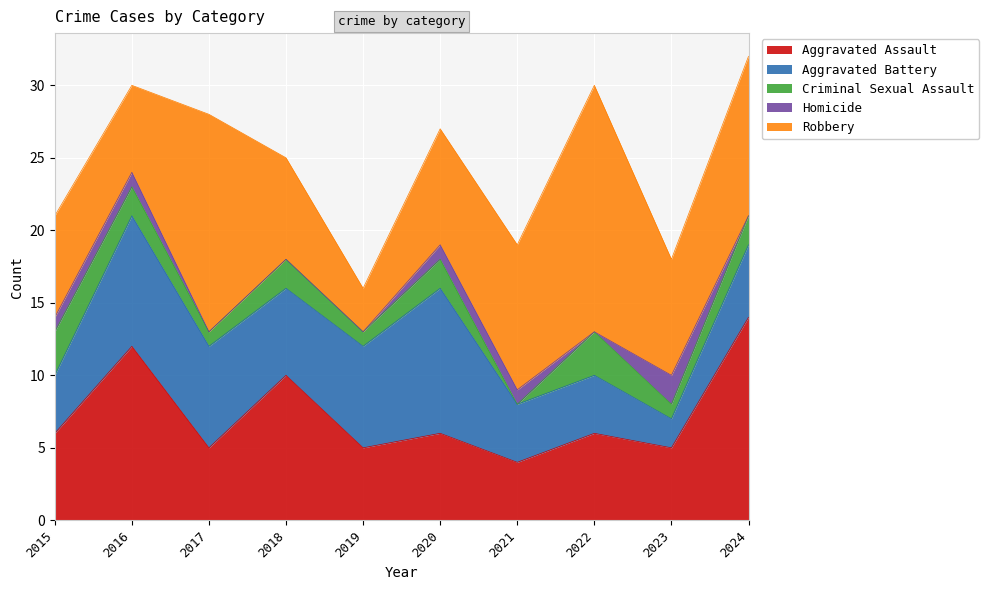

What is the greatest value displayed?

17